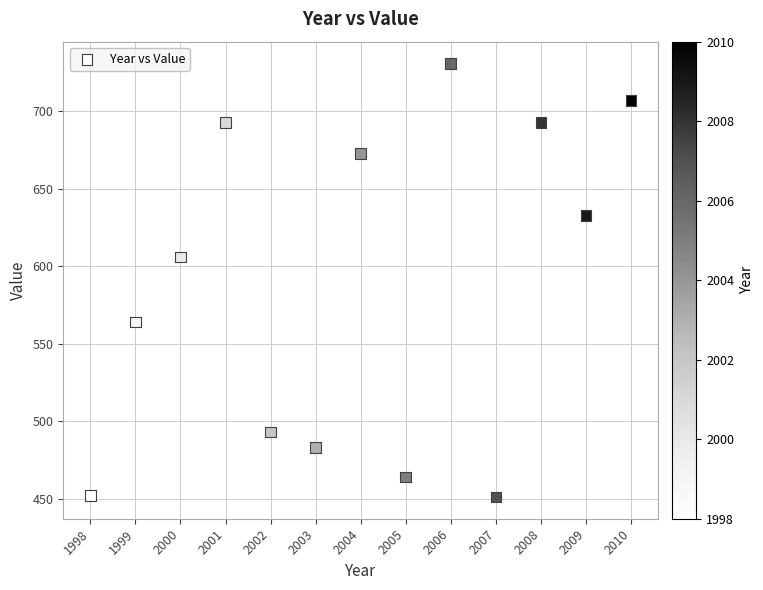

What Y value in the scatter plot is closest to 591?

606